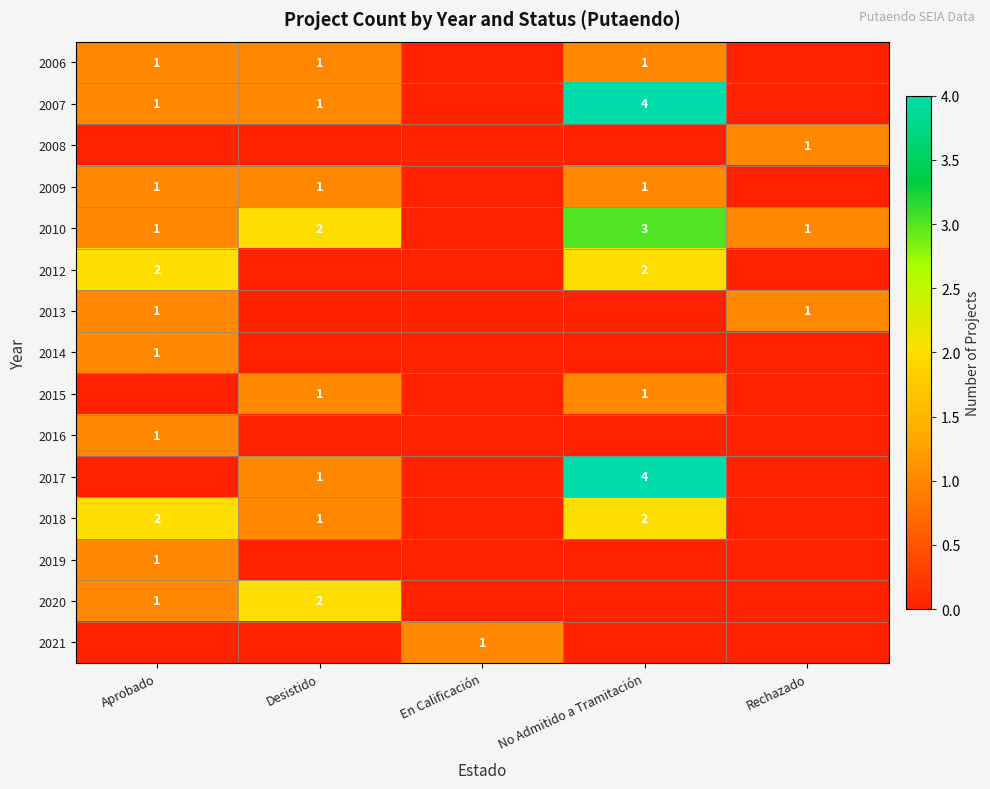

The 2010 series shows 5 at No Admitido a Tramitación. True or false?

False